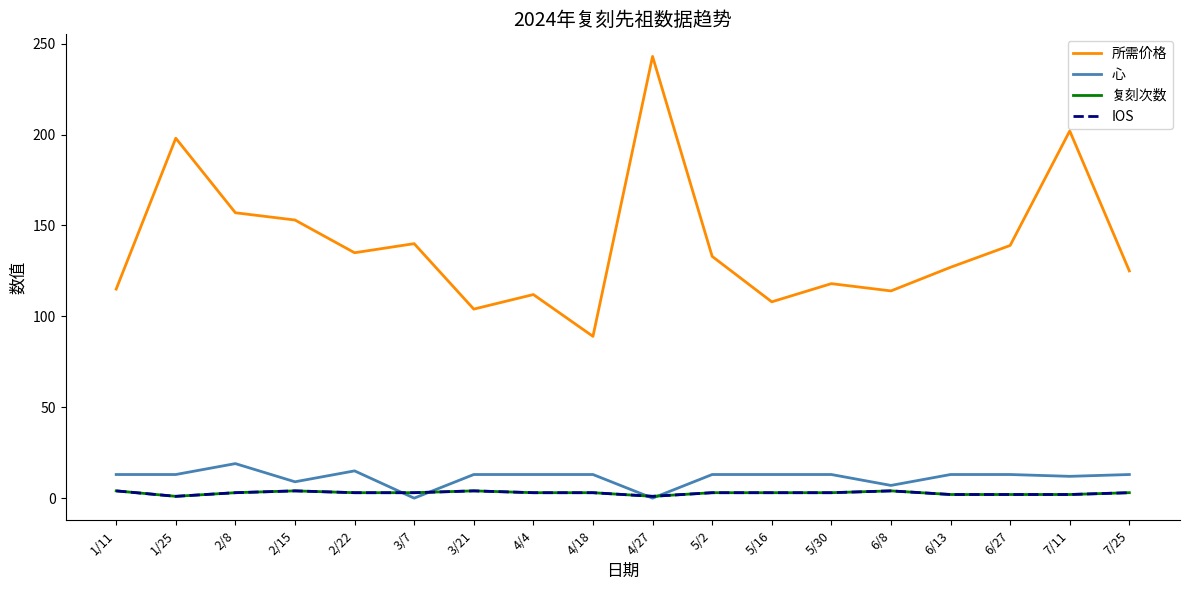

Does the chart display data point markers on the line(s)?

No